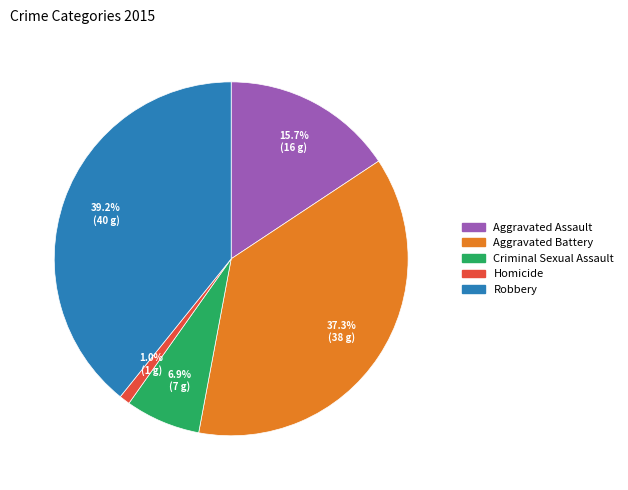

What portion of the pie excludes Robbery?

60.8%